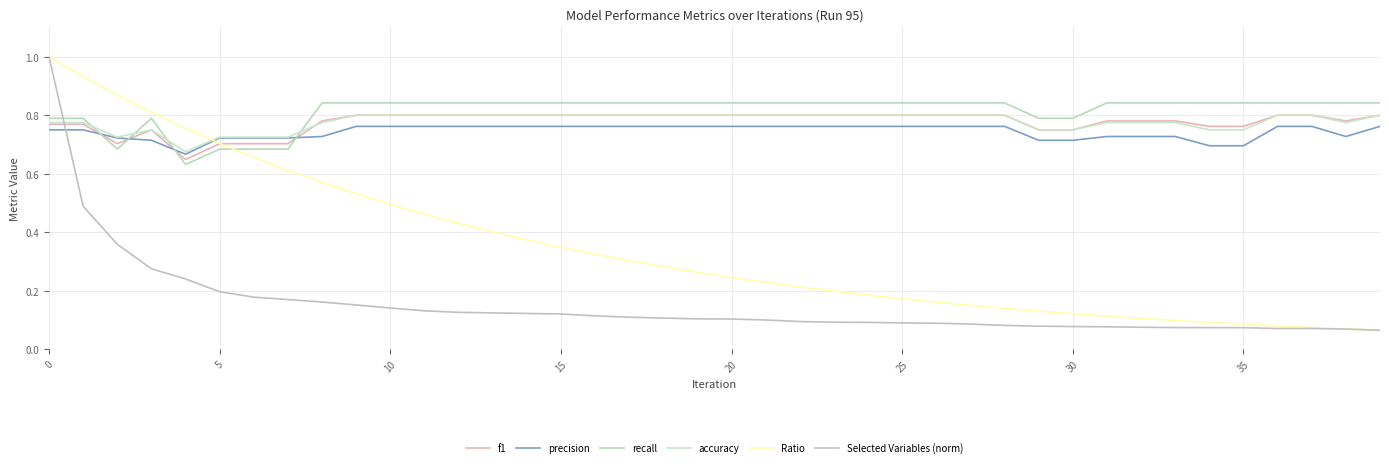

How many lines are shown in the chart?

6